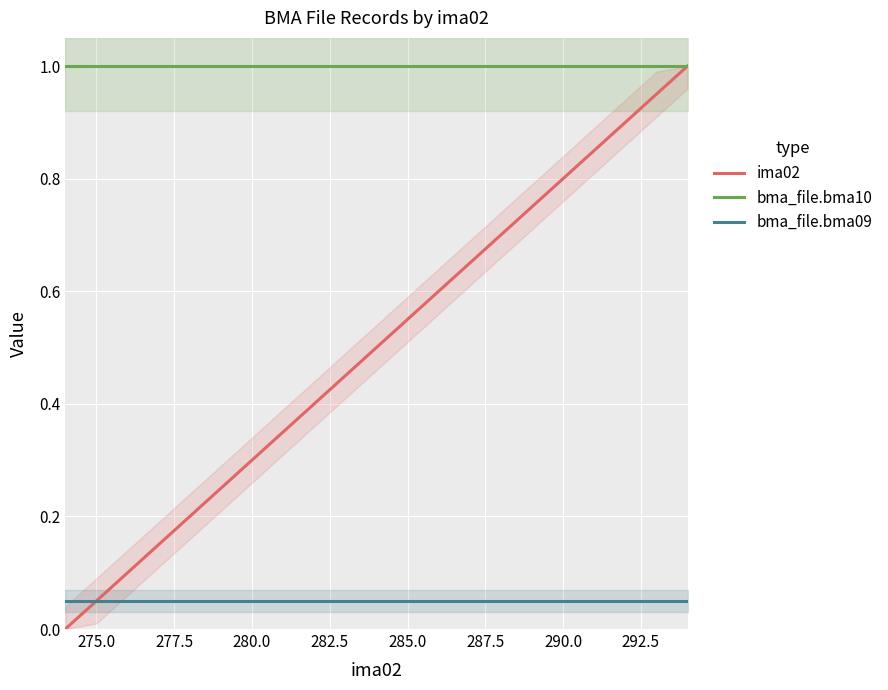

What is the highest value of the bma_file.bma10 series?

1.0